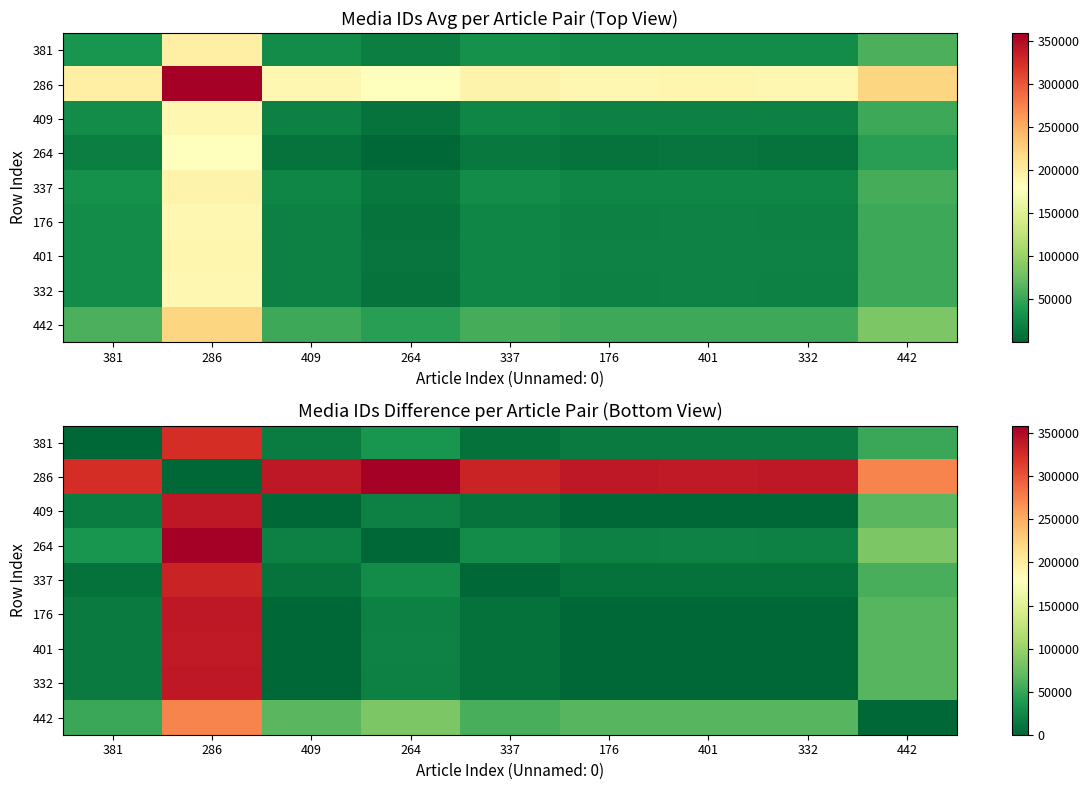

List the labels in order of 401 value, smallest first.

401, 176, 332, 409, 337, 381, 264, 442, 286